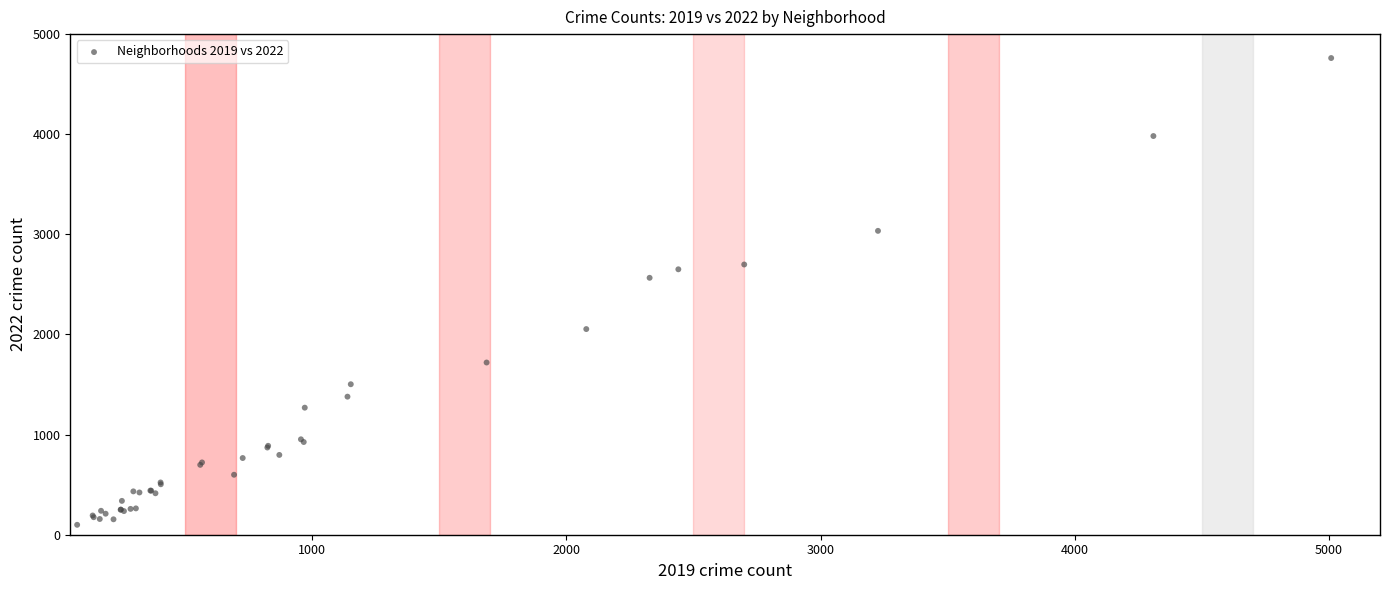

What Y value in the scatter plot is closest to 2430?

2566